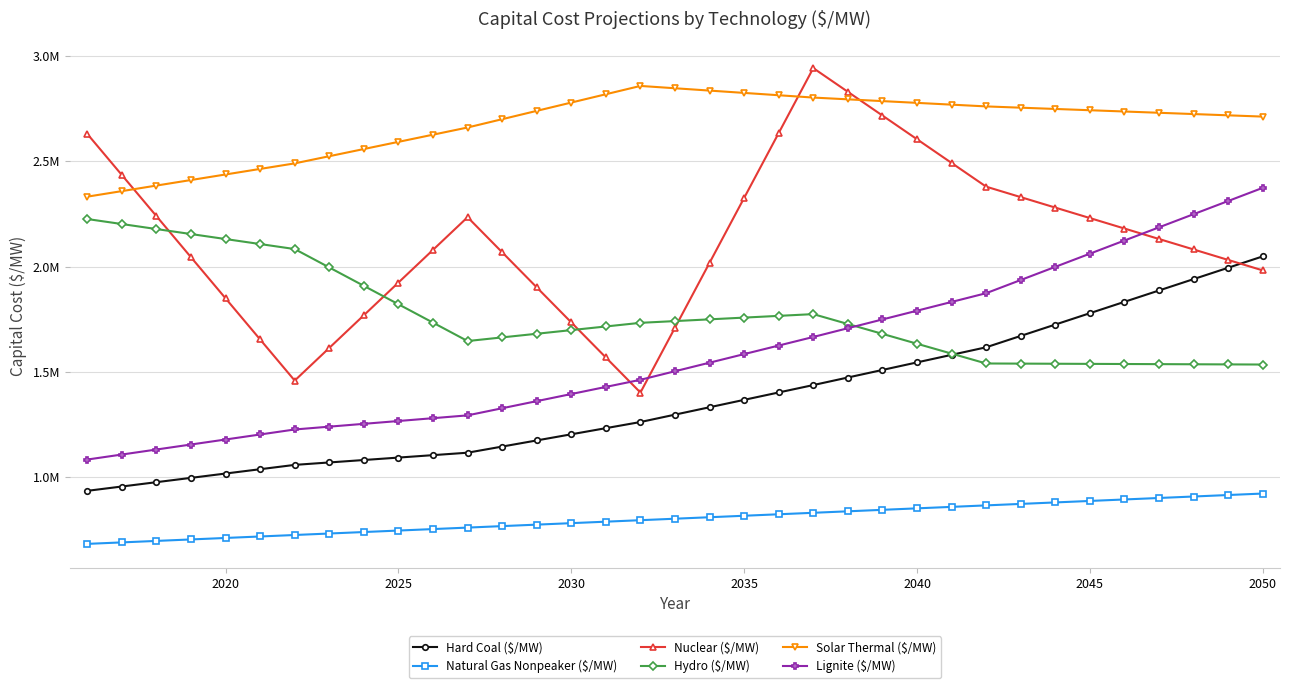

True or false: Hydro ($/MW) and Natural Gas Nonpeaker ($/MW) cross at least once.

False